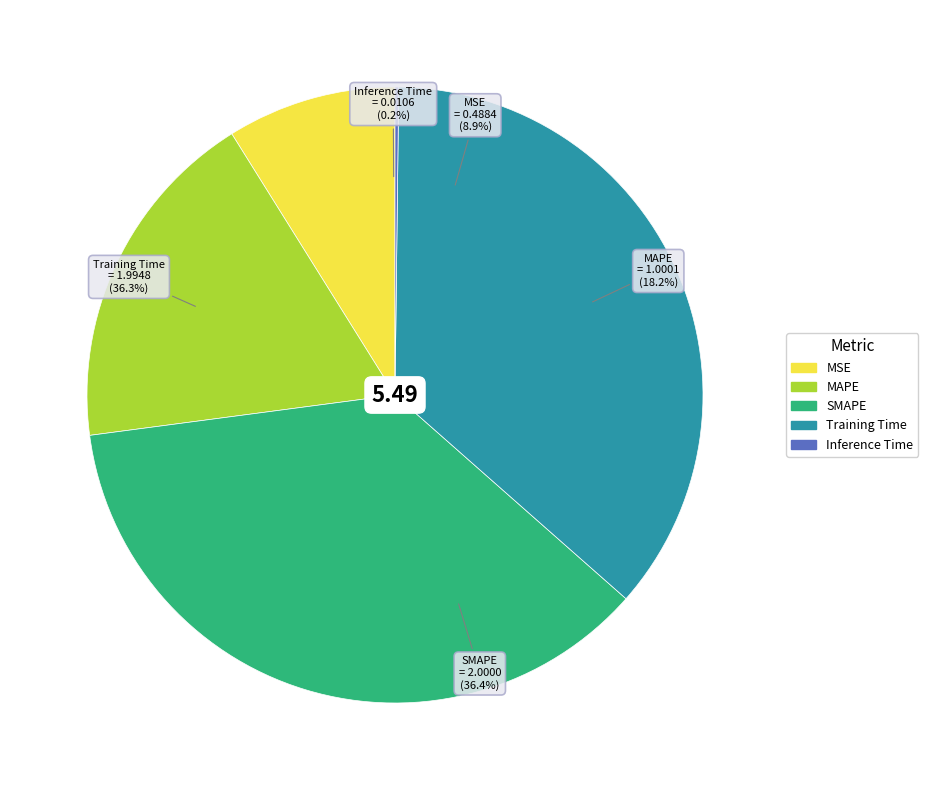

Is Training Time the majority of the pie?

No